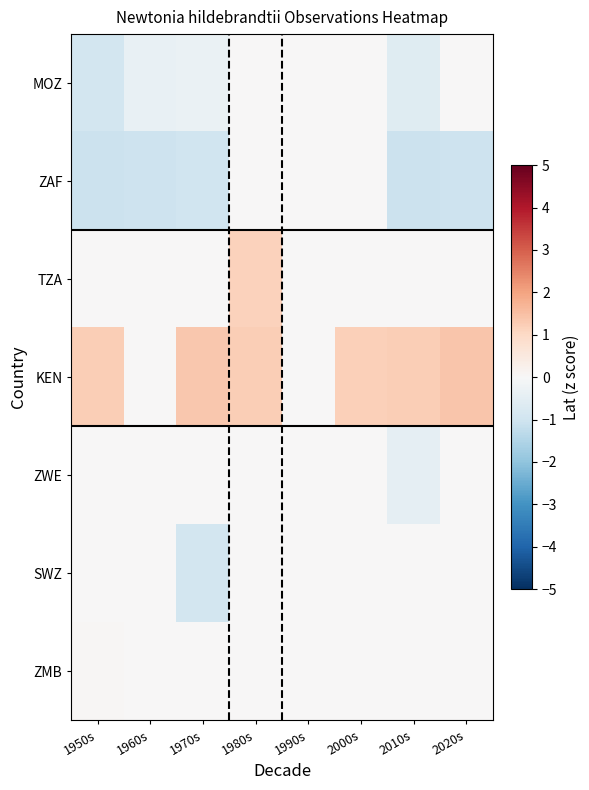

Reading right to left, list all the values displayed in this chart.

MOZ: 2020s=0.0	2010s=-0.6	2000s=0.0	1990s=0.0	1980s=0.0	1970s=-0.3	1960s=-0.4	1950s=-0.9
ZAF: 2020s=-1.0	2010s=-1.1	2000s=0.0	1990s=0.0	1980s=0.0	1970s=-1.0	1960s=-1.1	1950s=-1.1
TZA: 2020s=0.0	2010s=0.0	2000s=0.0	1990s=0.0	1980s=1.2	1970s=0.0	1960s=0.0	1950s=0.0
KEN: 2020s=1.4	2010s=1.2	2000s=1.2	1990s=0.0	1980s=1.2	1970s=1.3	1960s=0.0	1950s=1.2
ZWE: 2020s=0.0	2010s=-0.5	2000s=0.0	1990s=0.0	1980s=0.0	1970s=0.0	1960s=0.0	1950s=0.0
SWZ: 2020s=0.0	2010s=0.0	2000s=0.0	1990s=0.0	1980s=0.0	1970s=-0.9	1960s=0.0	1950s=0.0
ZMB: 2020s=0.0	2010s=0.0	2000s=0.0	1990s=0.0	1980s=0.0	1970s=0.0	1960s=0.0	1950s=0.0